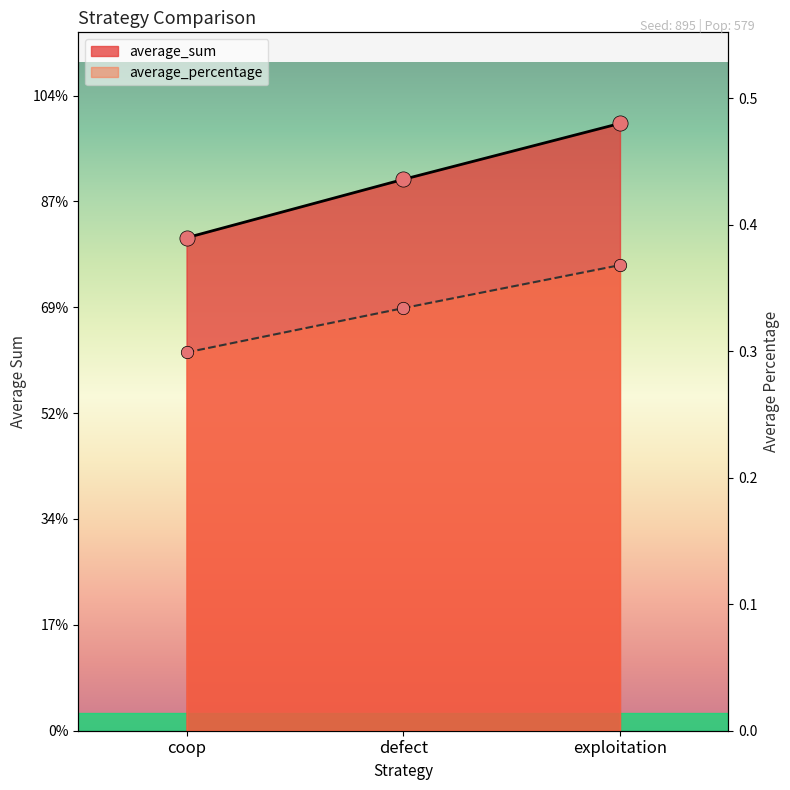

Which series contains the highest Y value?

average_sum